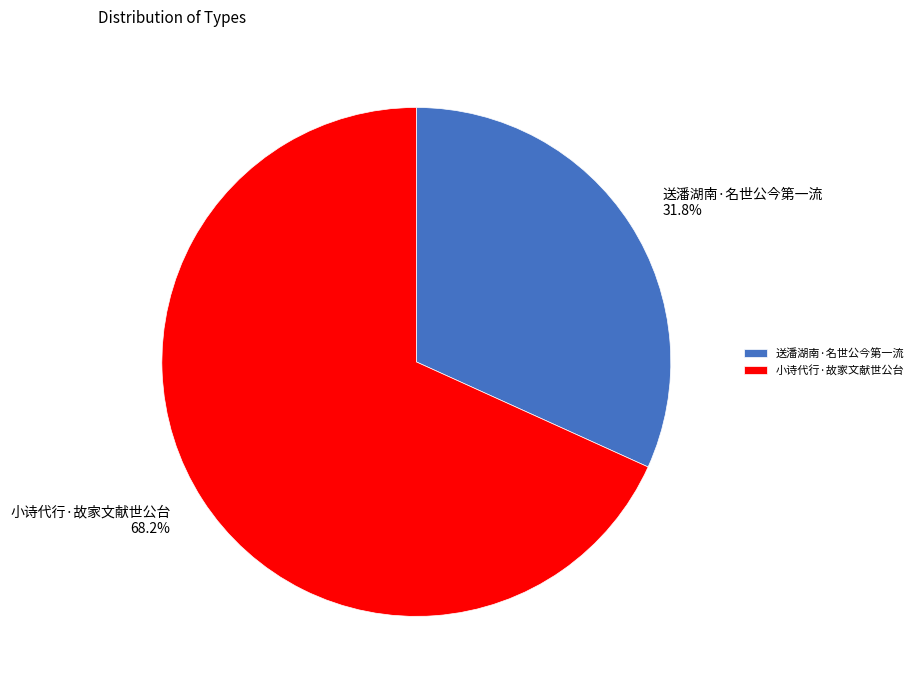

What is the largest slice in the pie chart?

小诗代行·故家文献世公台